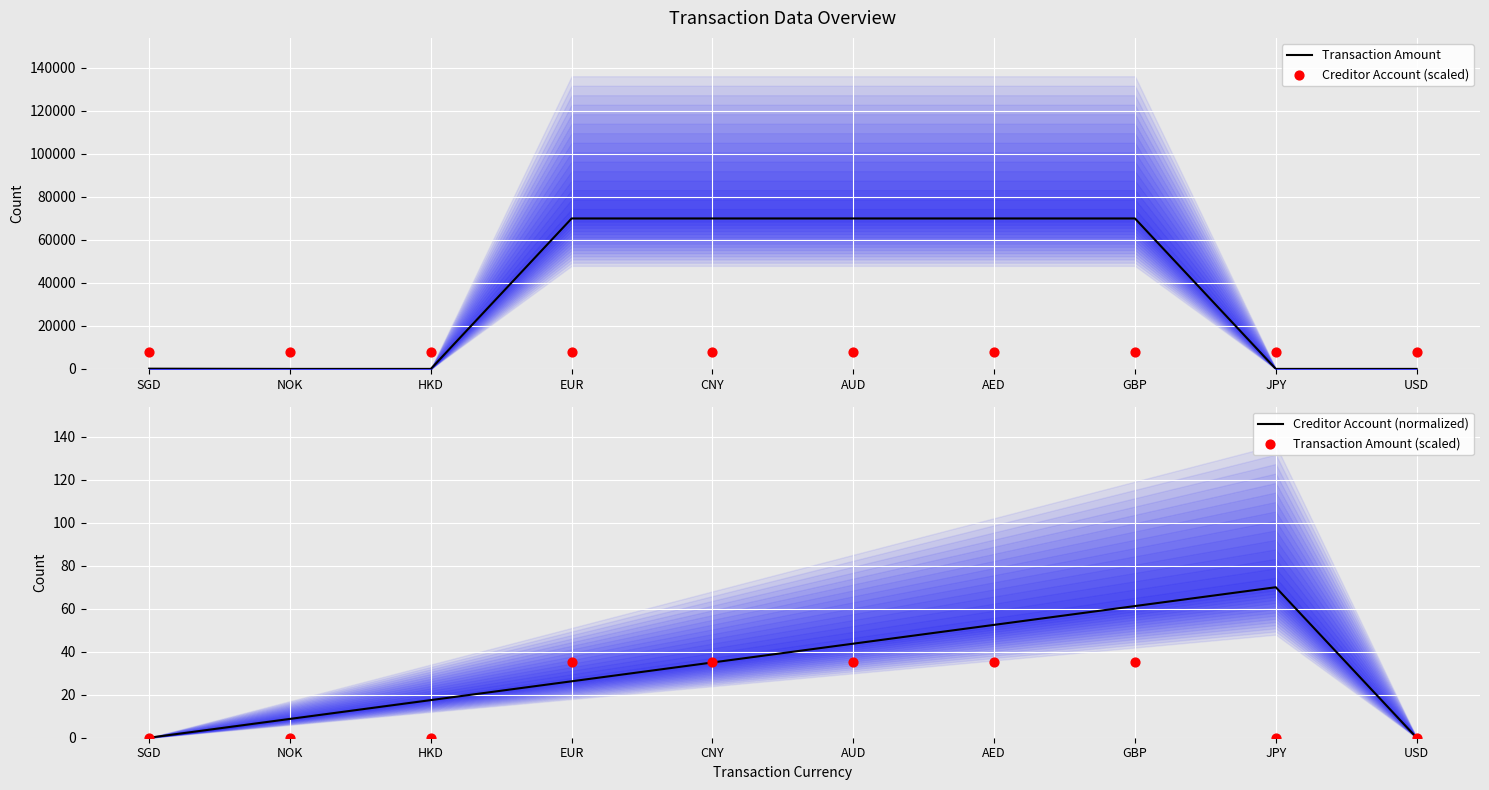

Which series has the largest Y range (max minus min)?

Transaction Amount